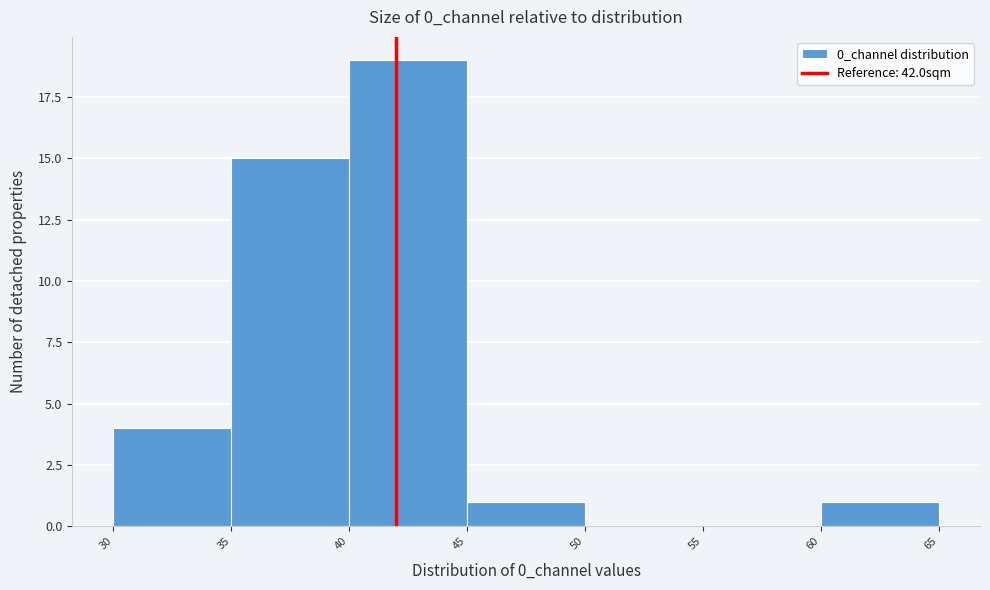

Reading left to right, list every bar in this chart as the range it spans on the x-axis followed by its height. The values are not printed on the chart, so give them approximately, as read against the axis.

30 to 35: 4
35 to 40: 15
40 to 45: 19
45 to 50: 1
50 to 55: 0
55 to 60: 0
60 to 65: 1